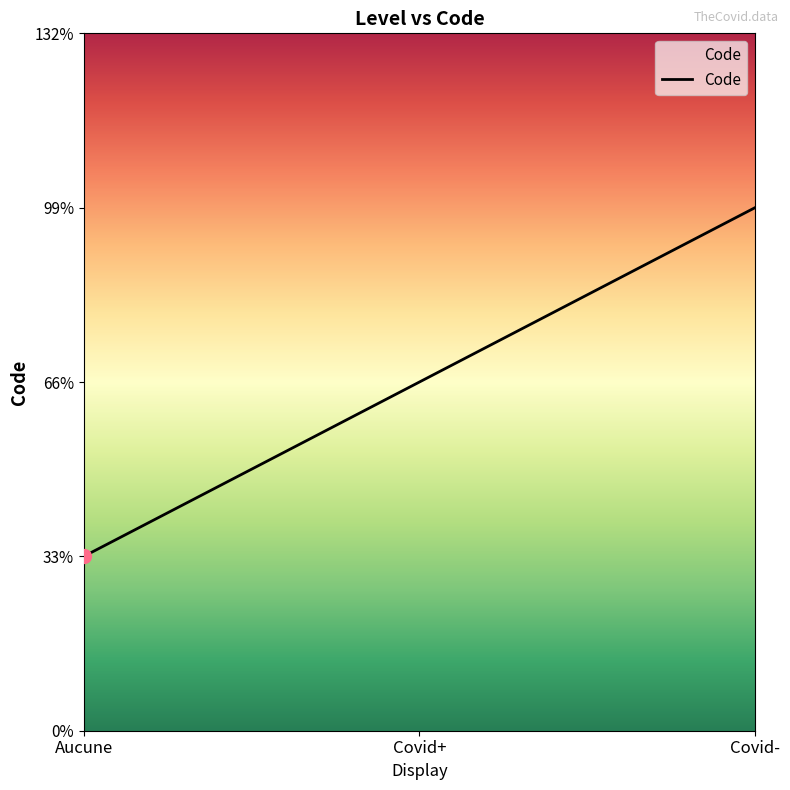

Rank the categories by value from lowest to highest.

Aucune, Covid+, Covid-